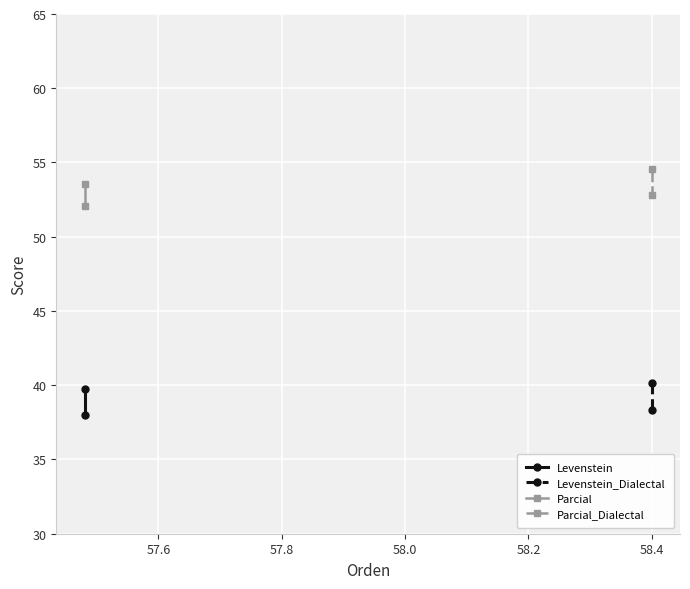

Reading right to left, list all the values displayed in this chart.

Levenstein: 39.7	38.0
Levenstein_Dialectal: 40.1	38.4
Parcial: 53.5	52.0
Parcial_Dialectal: 54.5	52.8